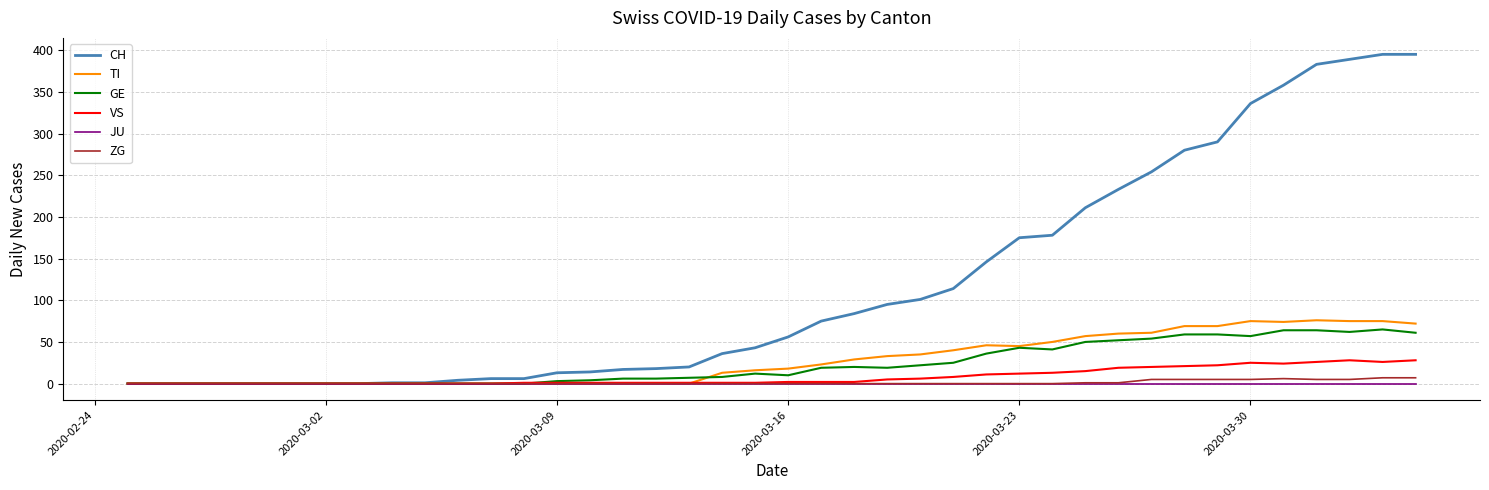

What is the maximum value for VS?

28